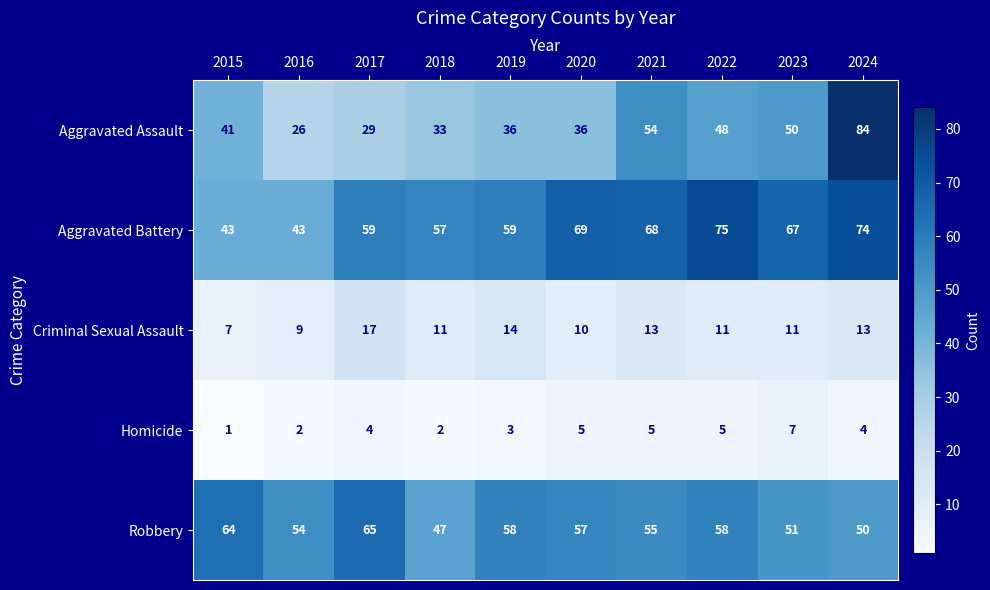

What is the difference between the maximum and minimum values in the Aggravated Battery series?

32